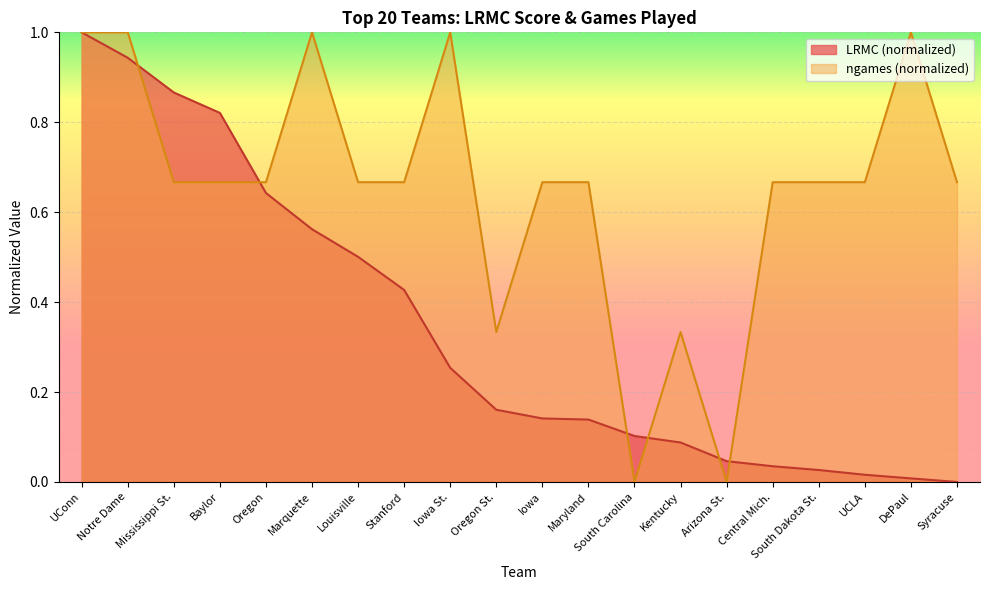

How many lines are shown in the chart?

2